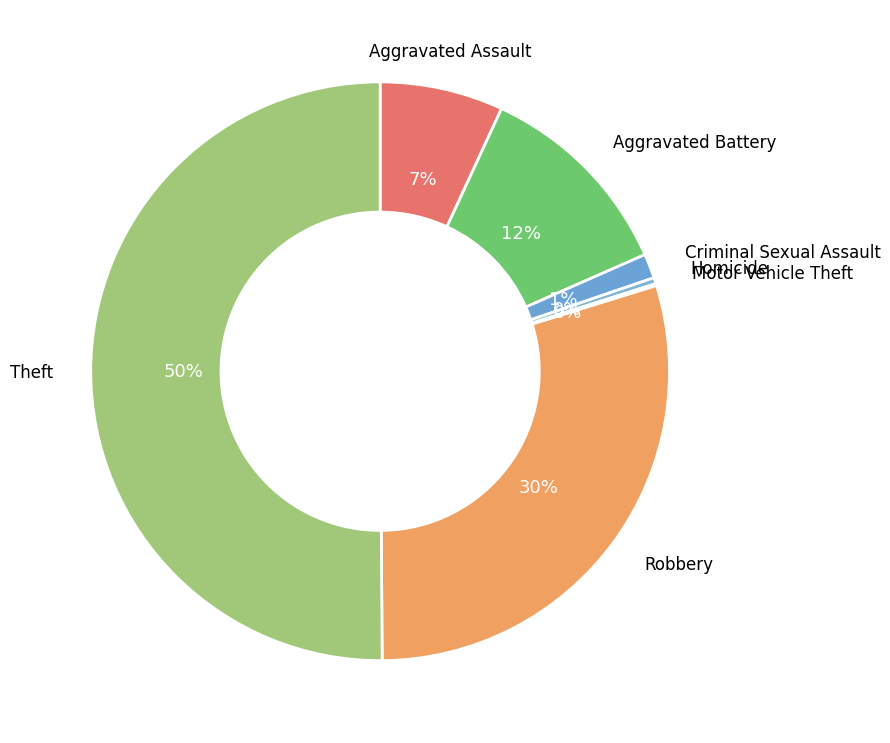

Which slice is the largest?

Theft